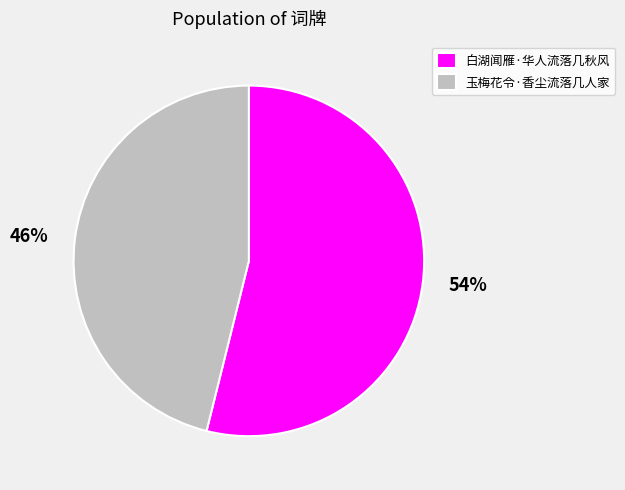

Combined, do 玉梅花令·香尘流落几人家 and 白湖闻雁·华人流落几秋风 account for over 50%?

Yes